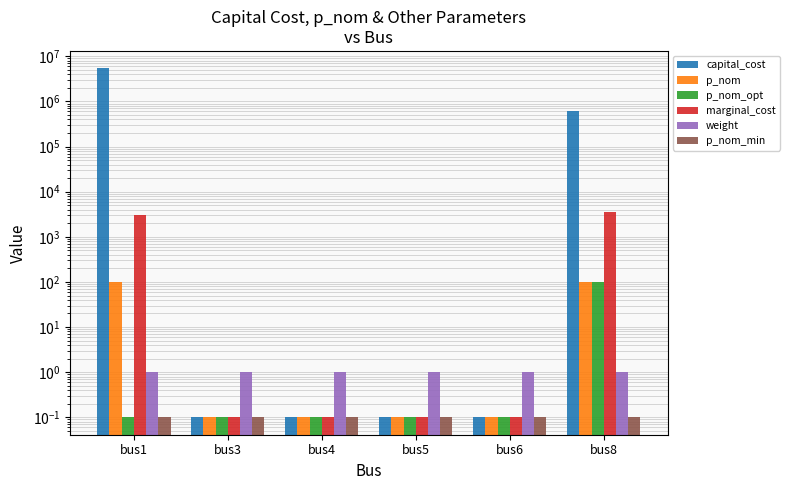

Rank the series at bus1 from highest to lowest value.

capital_cost, marginal_cost, p_nom, weight, p_nom_opt, p_nom_min